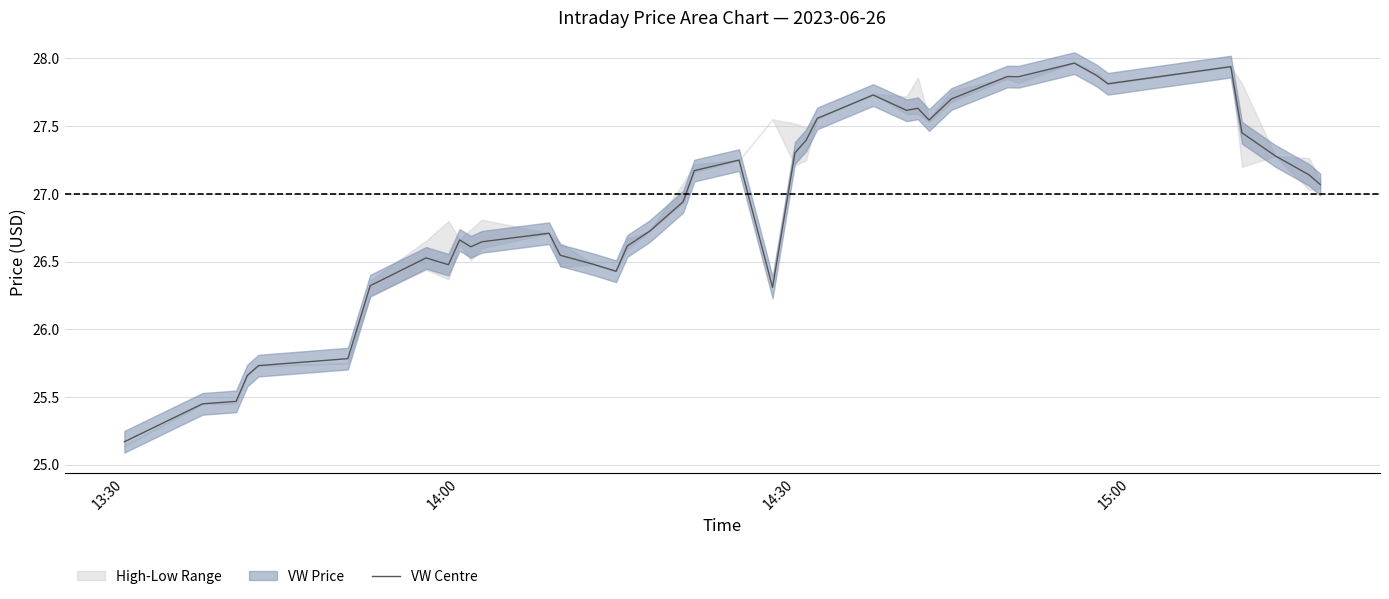

Is it true that VW Centre equals 37.5 at 13:30?

False